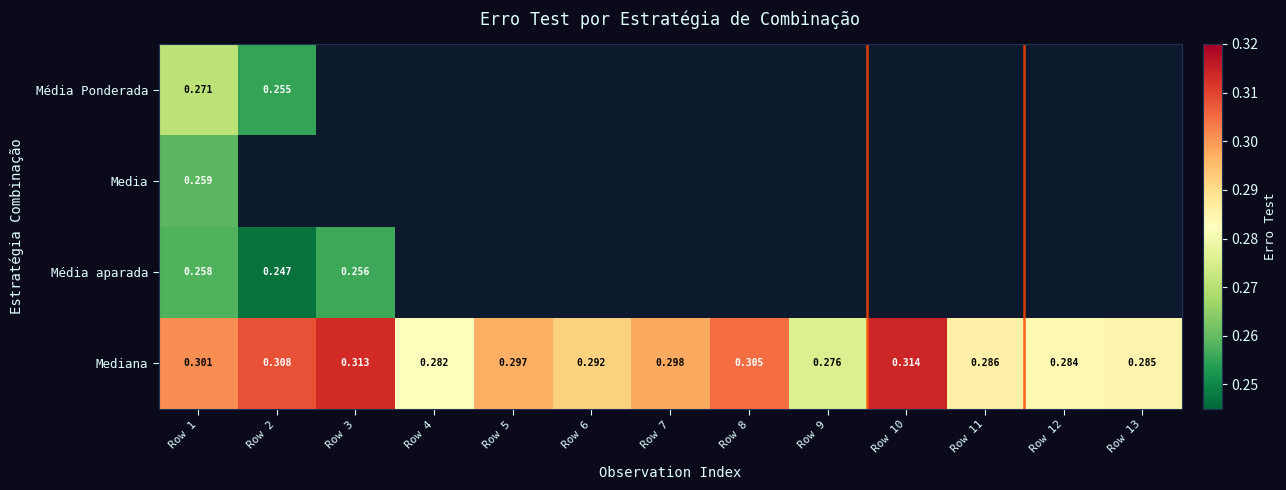

True or false: Mediana has a value of 0.3 at Row 9.

True